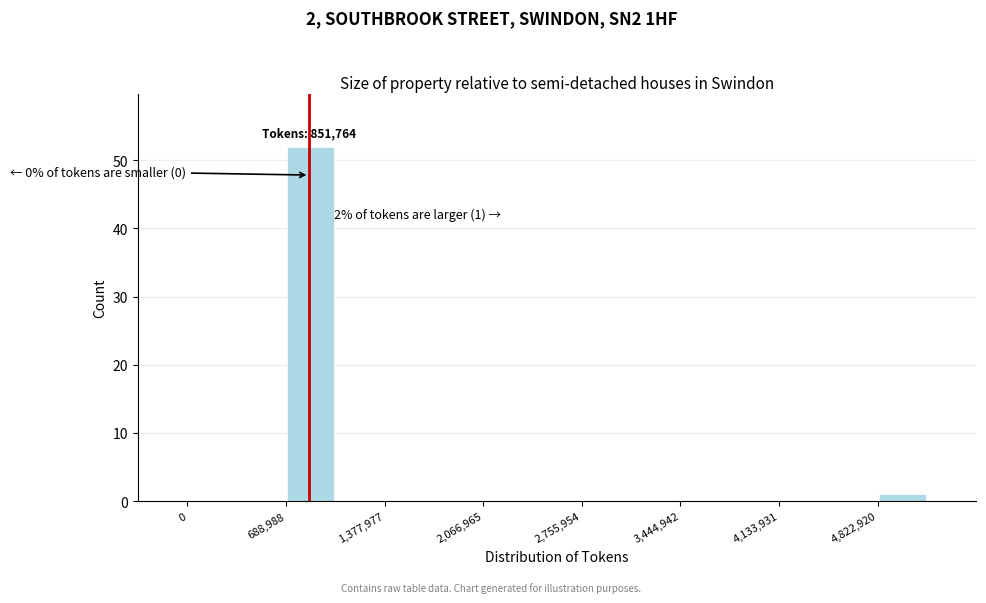

Around what value on the x-axis is the tallest bar? Give the approximate position of its centre, as read against the axis.

900000